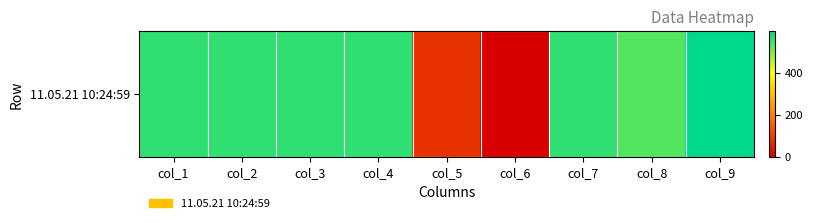

Reading left to right, transcribe all the data shown in this chart.

561.0	561.1	561.0	561.1	80.0	0.0	561.1	534.1	599.9